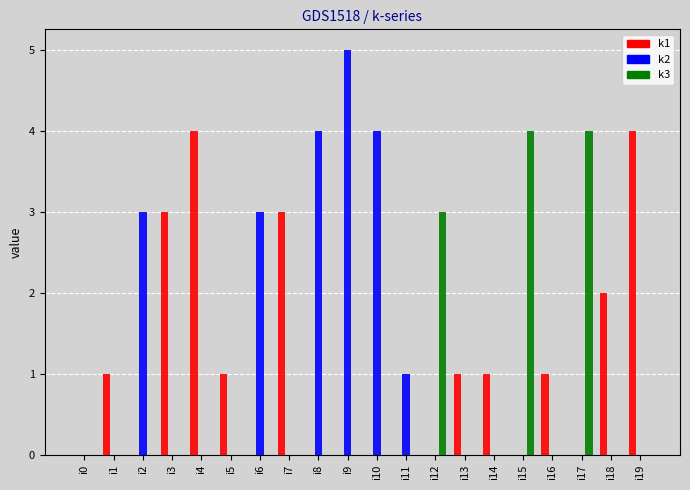

Reading left to right, list all the values displayed in this chart.

k1: i0=0	i1=1	i2=0	i3=3	i4=4	i5=1	i6=0	i7=3	i8=0	i9=0	i10=0	i11=0	i12=0	i13=1	i14=1	i15=0	i16=1	i17=0	i18=2	i19=4
k2: i0=0	i1=0	i2=3	i3=0	i4=0	i5=0	i6=3	i7=0	i8=4	i9=5	i10=4	i11=1	i12=0	i13=0	i14=0	i15=0	i16=0	i17=0	i18=0	i19=0
k3: i0=0	i1=0	i2=0	i3=0	i4=0	i5=0	i6=0	i7=0	i8=0	i9=0	i10=0	i11=0	i12=3	i13=0	i14=0	i15=4	i16=0	i17=4	i18=0	i19=0